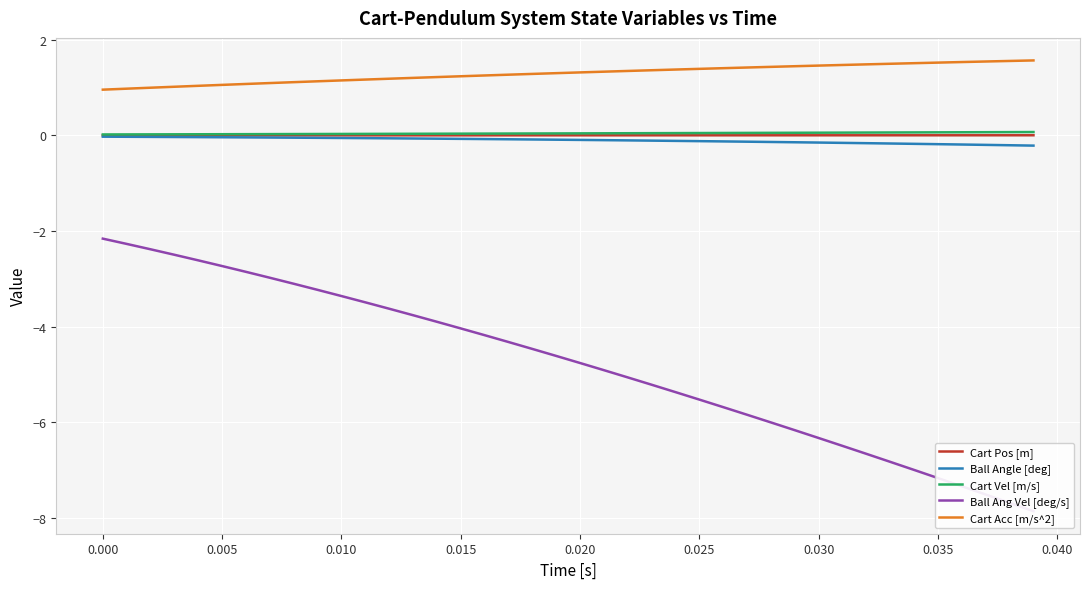

Which series has the largest range (max minus min)?

Ball Ang Vel [deg/s]